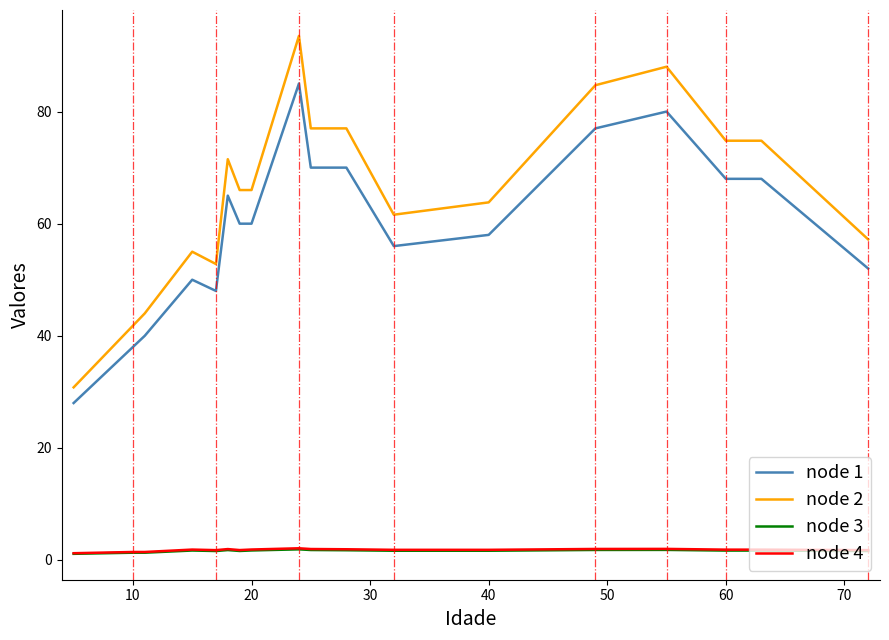

Which series has the largest total across all categories?

node 2